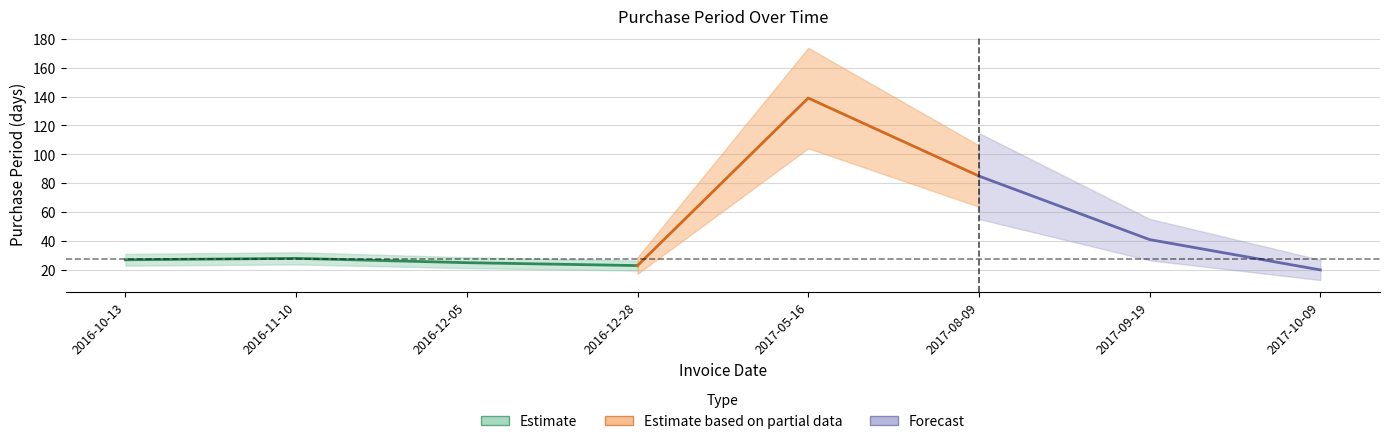

What is the sum of the values at 2016-12-05 and 2017-08-09?

110